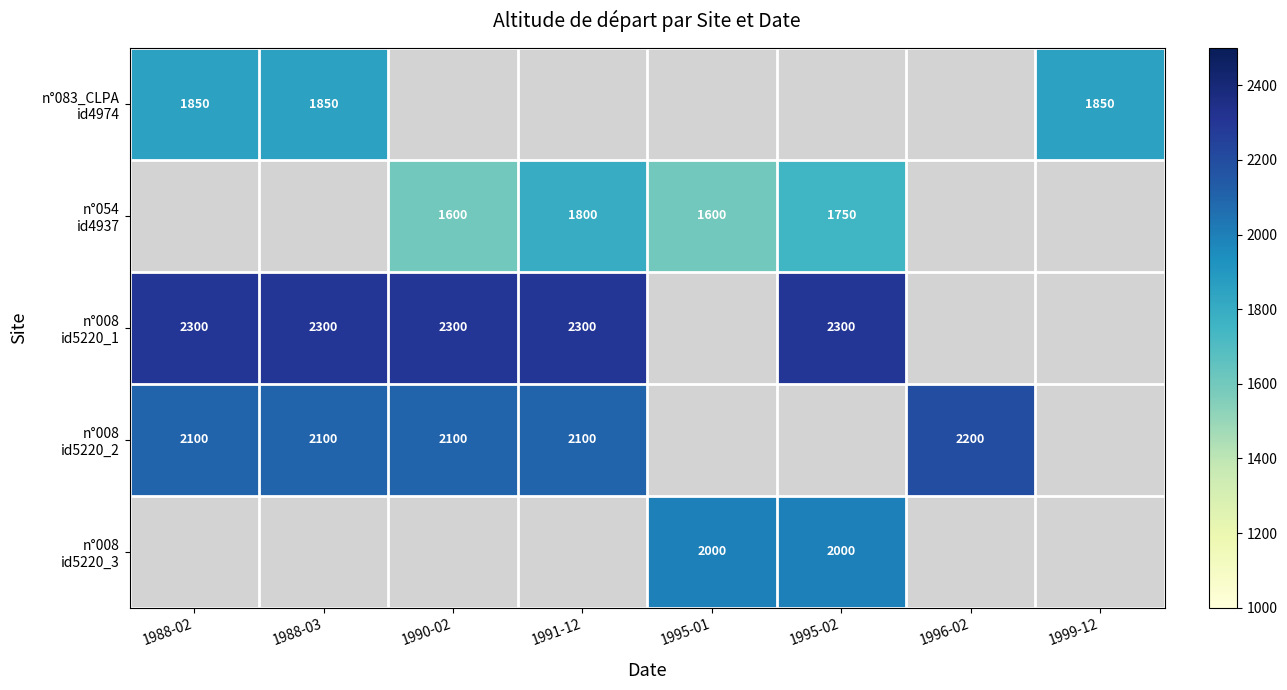

Between 1991-12 and 1996-02, which series saw the biggest shift?

n°008 id5220_2